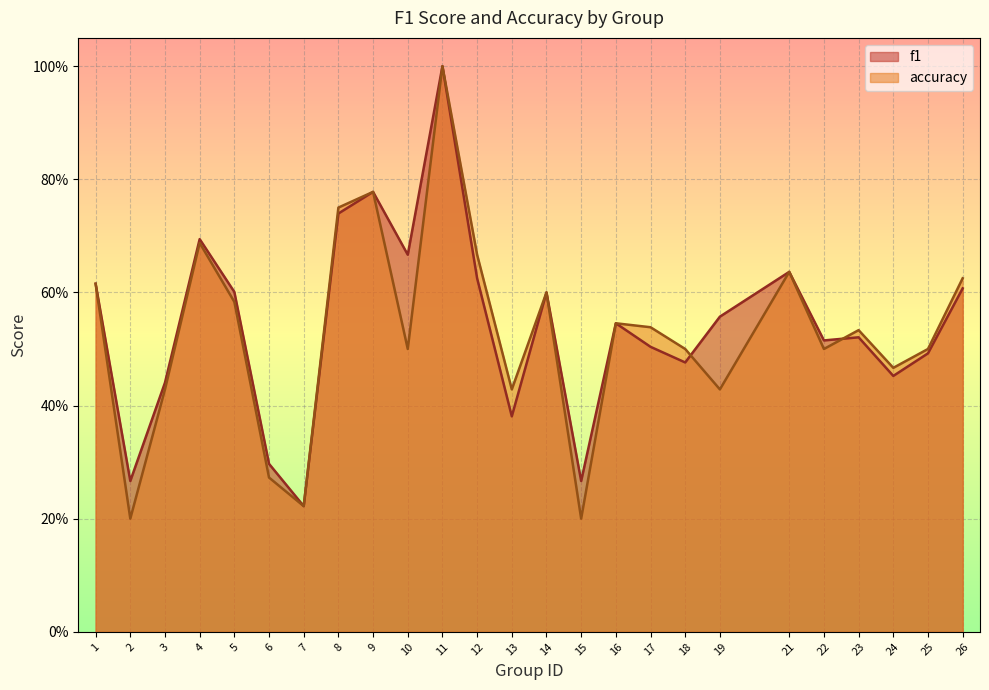

Is it true that f1 equals 0.3 at 18?

False